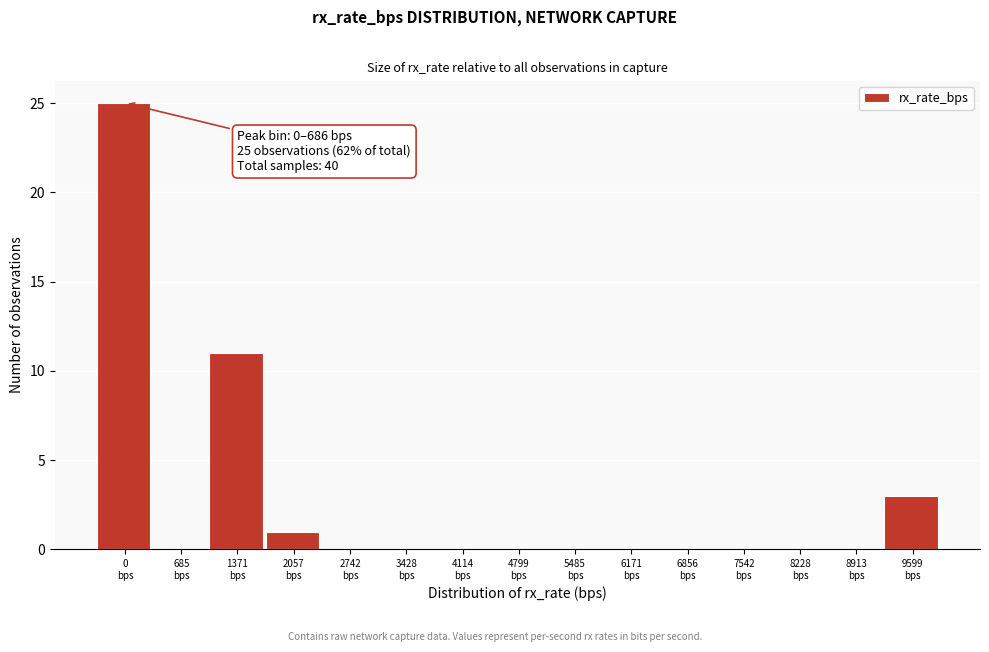

What is the sum of all values?

40